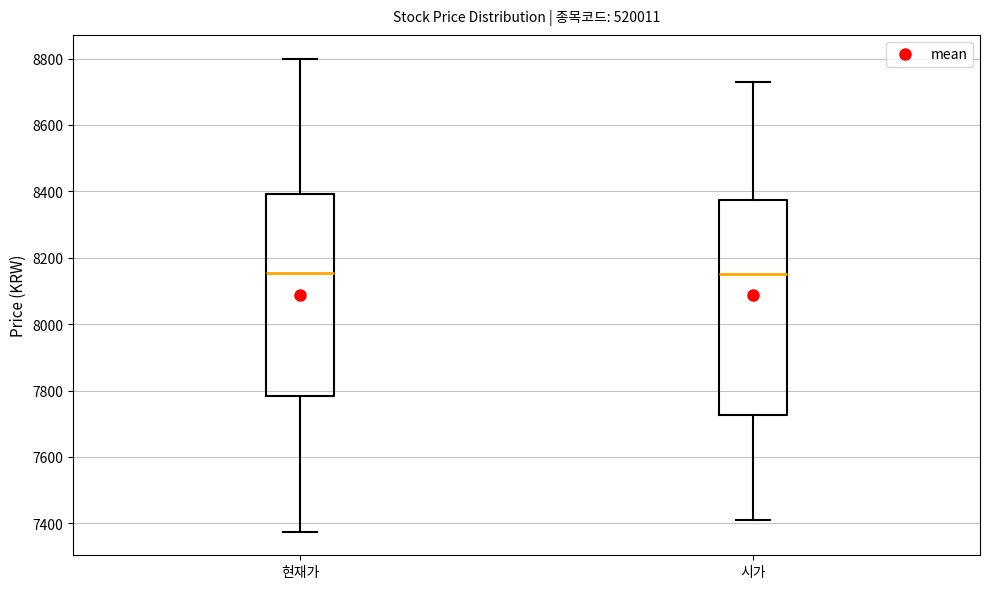

Reading left to right, transcribe this box plot: for each box, give where its median line is, the range the box spans, and where its two whiskers end, as read against the y-axis. The values are not printed on the chart, so give them approximately, as read against the axis.

현재가: median 8160, box 7780 to 8400, whiskers 7380 to 8800
시가: median 8160, box 7720 to 8380, whiskers 7420 to 8740